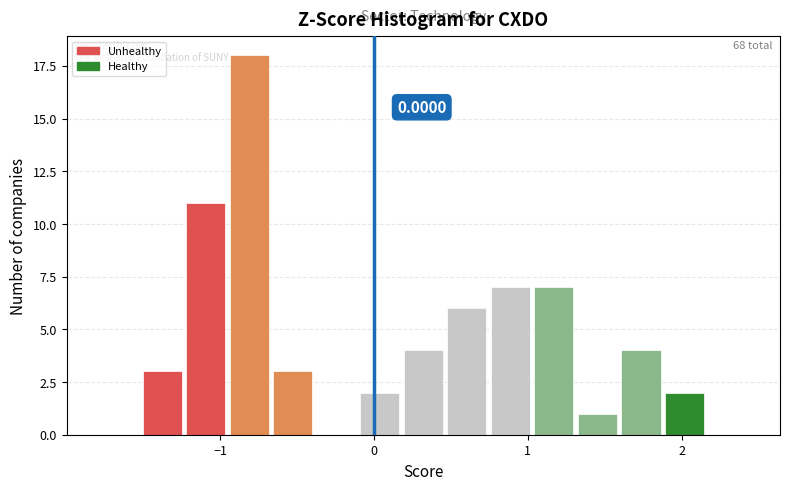

Around what value on the x-axis is the tallest bar? Give the approximate position of its centre, as read against the axis.

-0.8